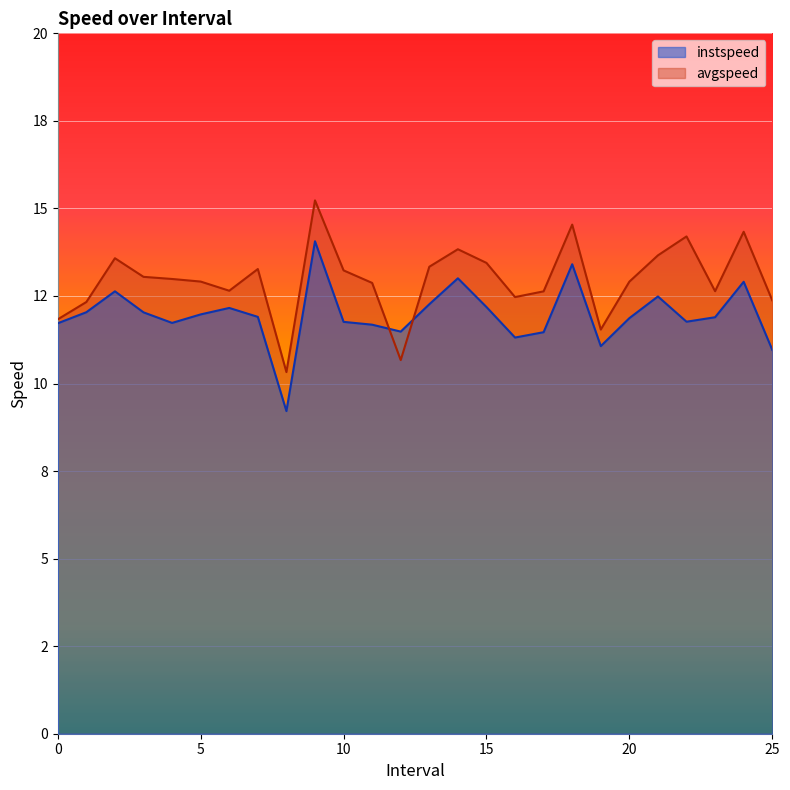

At which category is the sum across all series the highest?

9.0